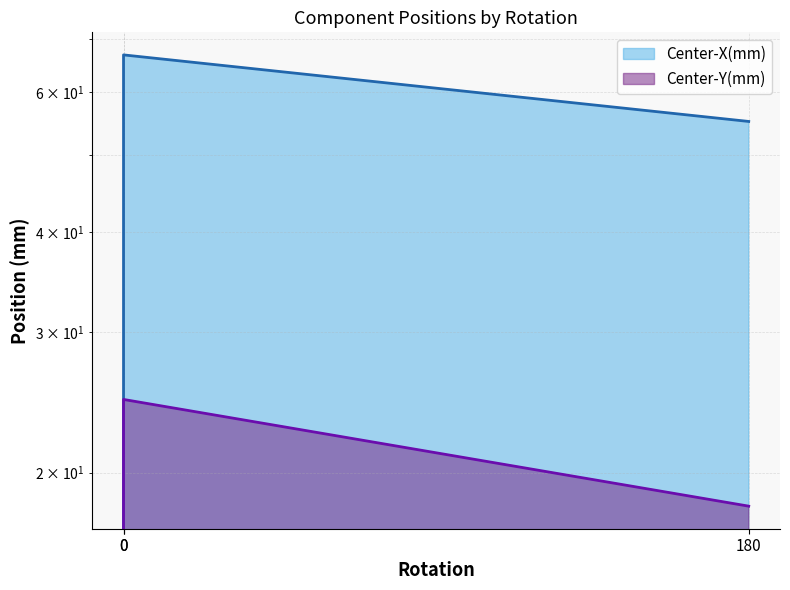

True or false: Center-Y(mm) has a value of -12.2 at 0.

False